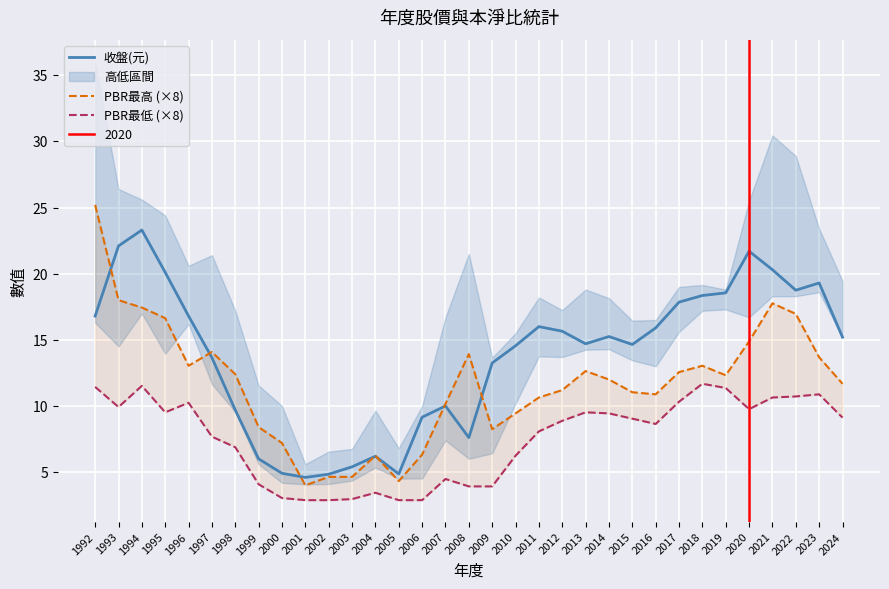

In PBR最低 (×8), how many points are higher than both neighbors (excluding endpoints)?

7